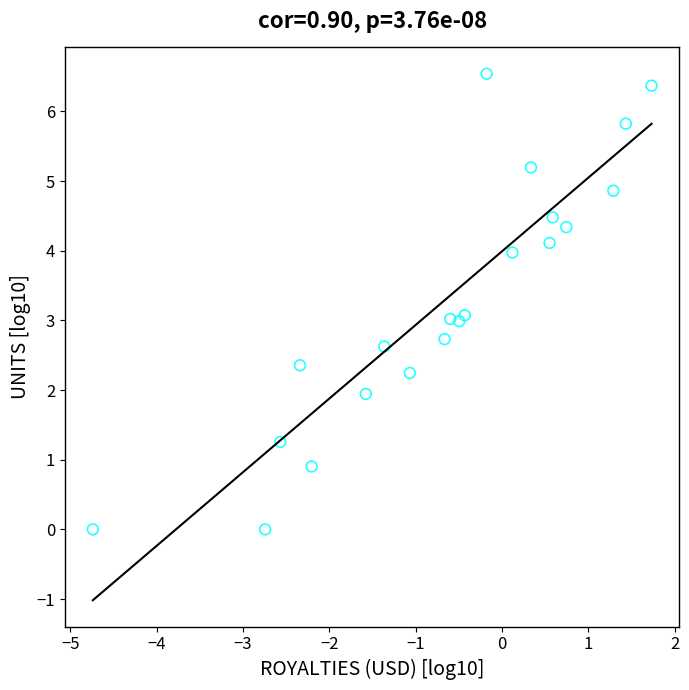

What is the range of X values (max minus min)?

6.5